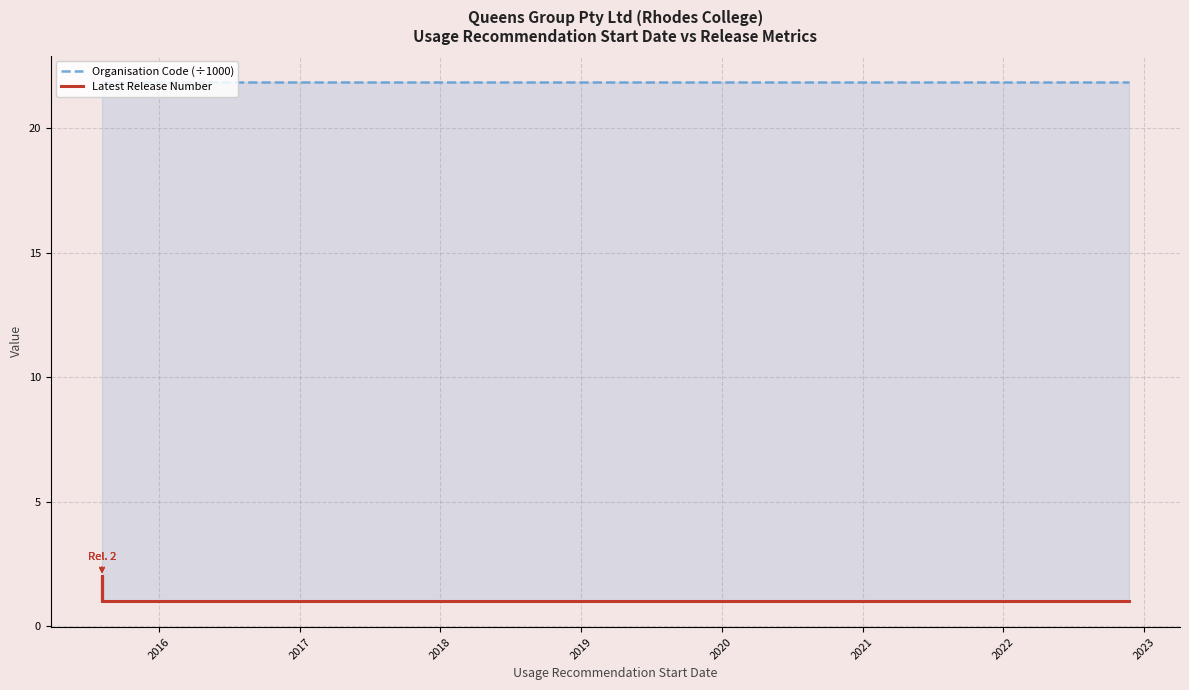

List the series in order of their peak value, highest first.

Organisation Code (÷1000), Latest Release Number